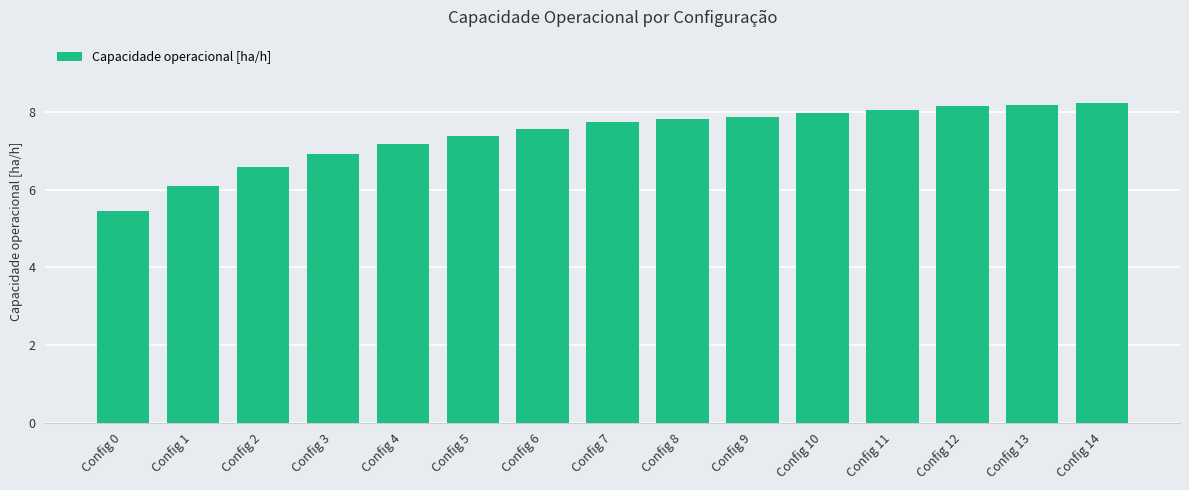

At which label is the value closest to 6?

Config 1